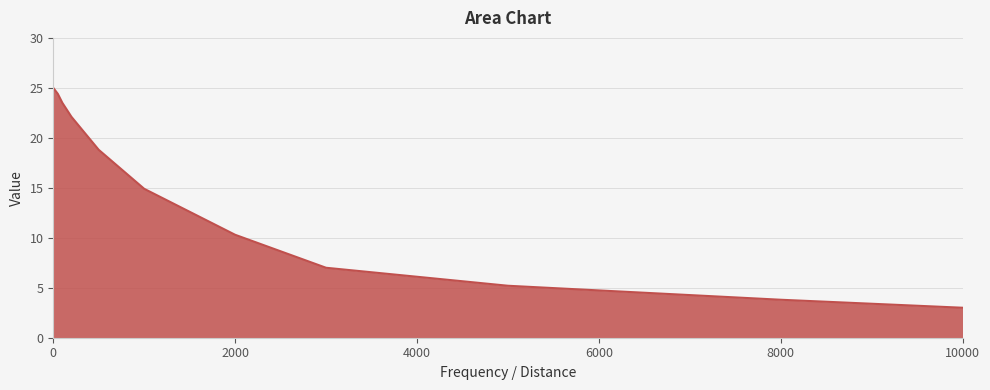

What is the maximum value shown in the chart?

25.0